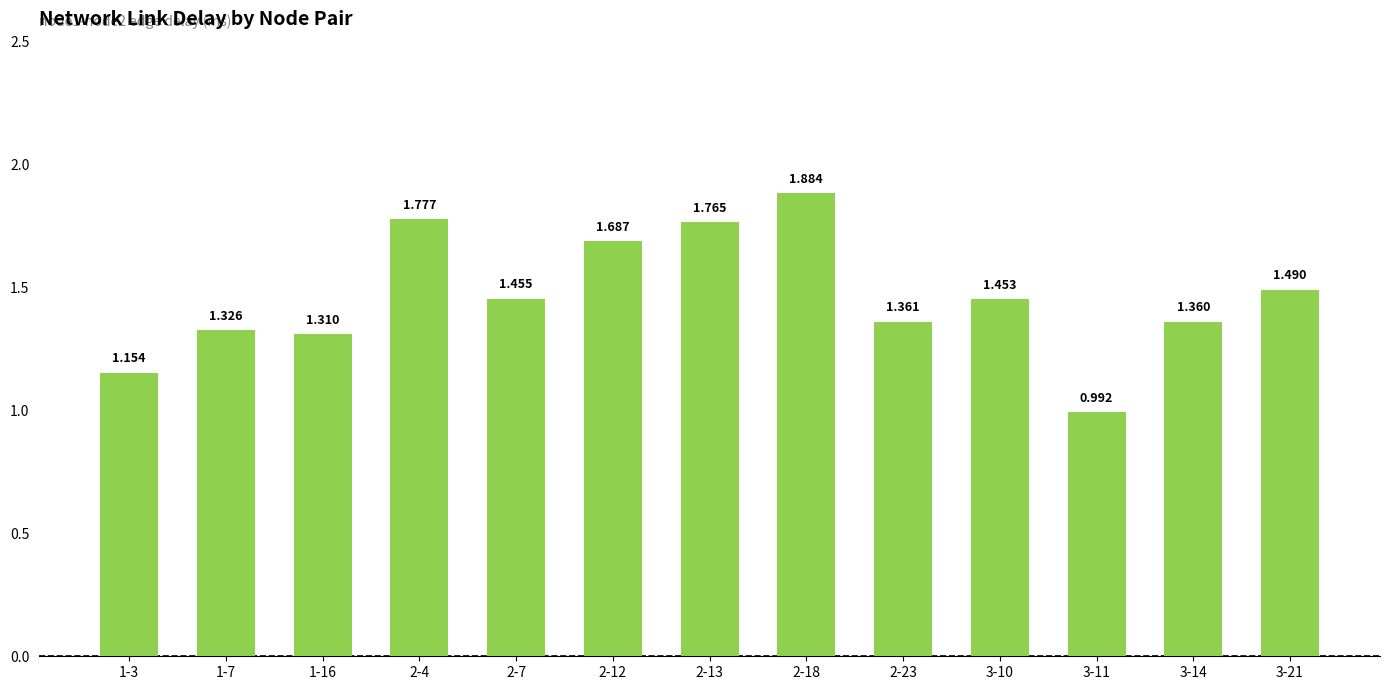

What is the label of the 13th bar from the left?

3-21